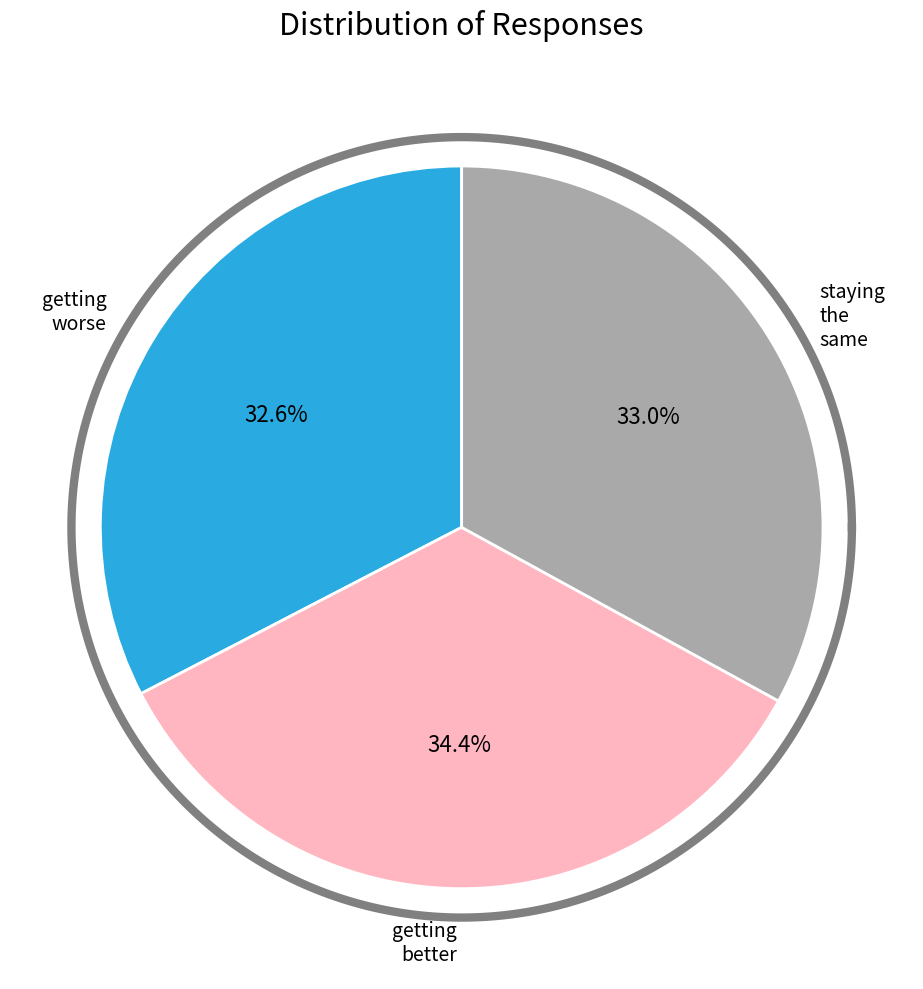

Is staying_the_same the majority of the pie?

No